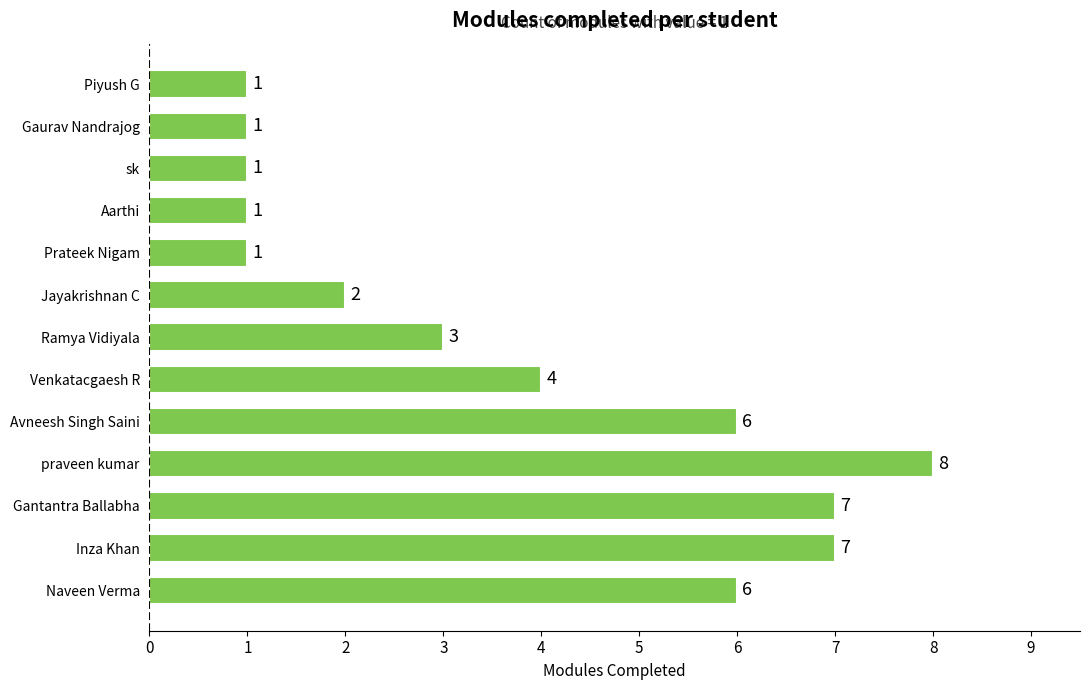

What is the difference between the maximum and second lowest values?

7